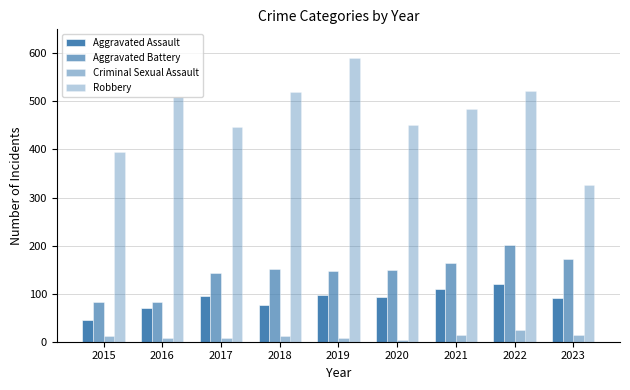

How many bars are there in each group?

4